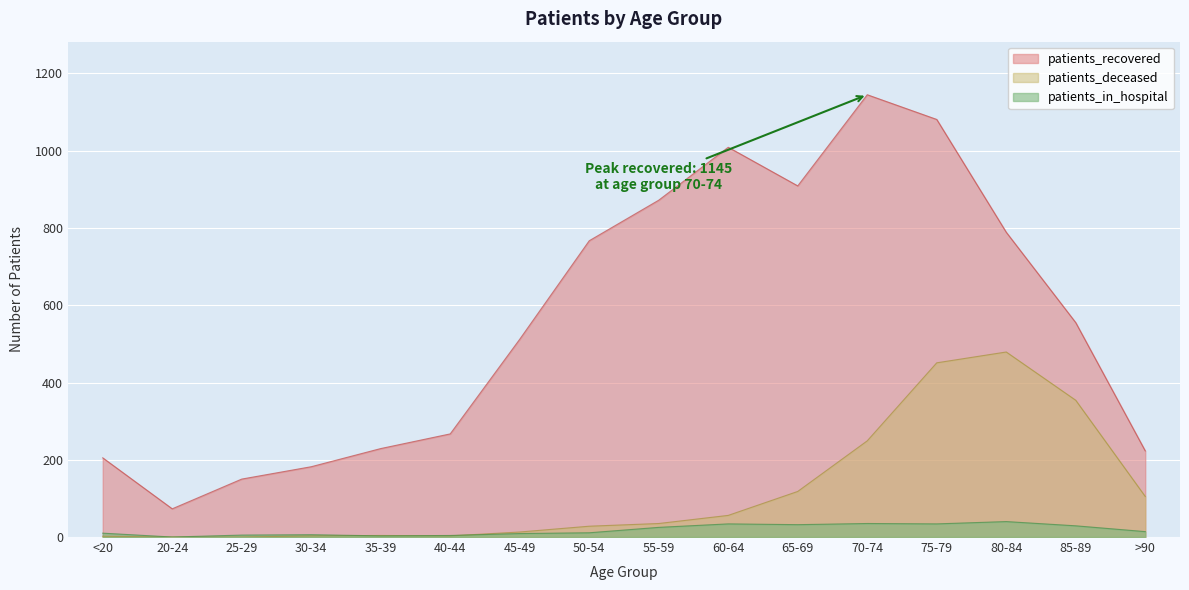

Where is the first local minimum for patients_in_hospital?

20-24